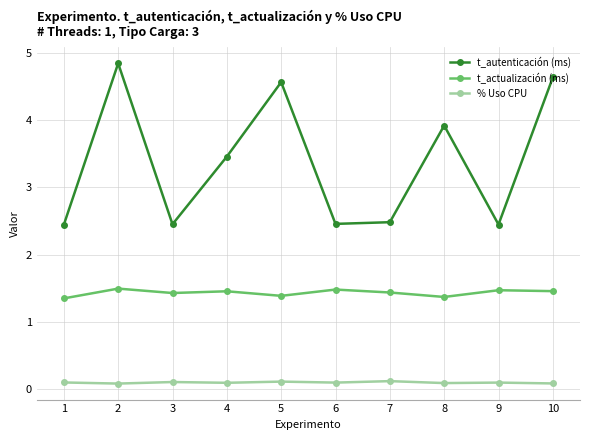

What is the maximum value for t_actualización (ms)?

1.5